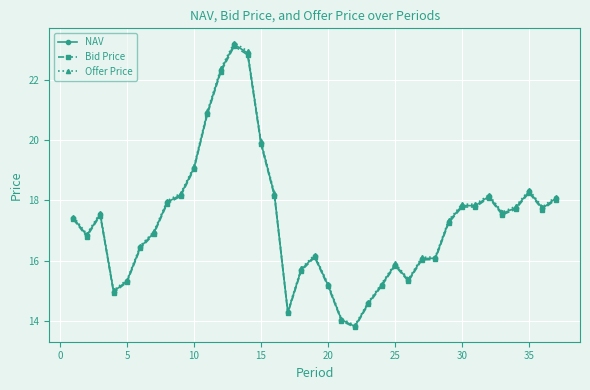

How many categories are shown in the chart?

37